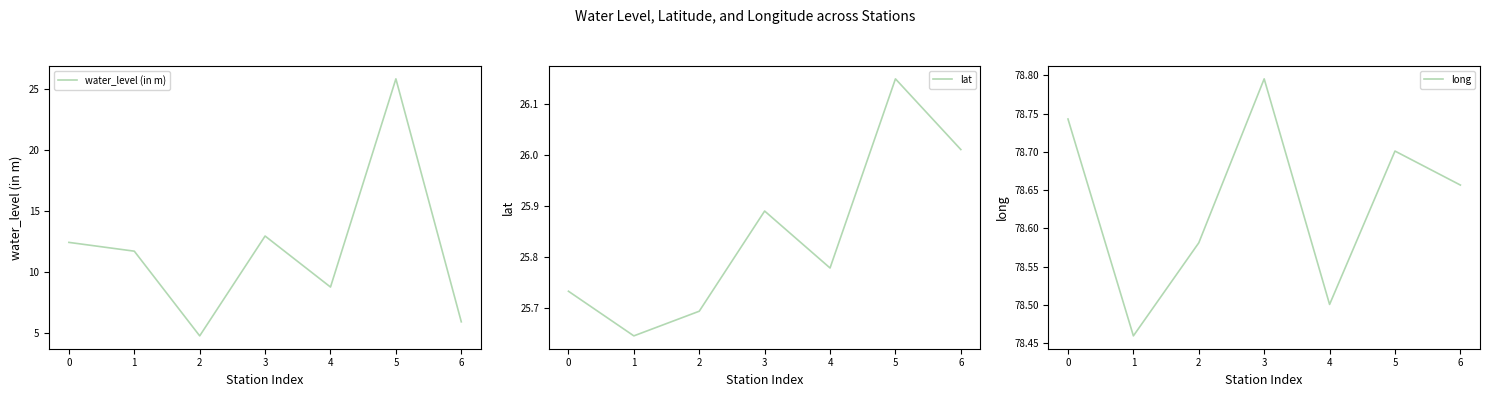

What are all the series names shown in the legend?

water_level (in m), lat, long